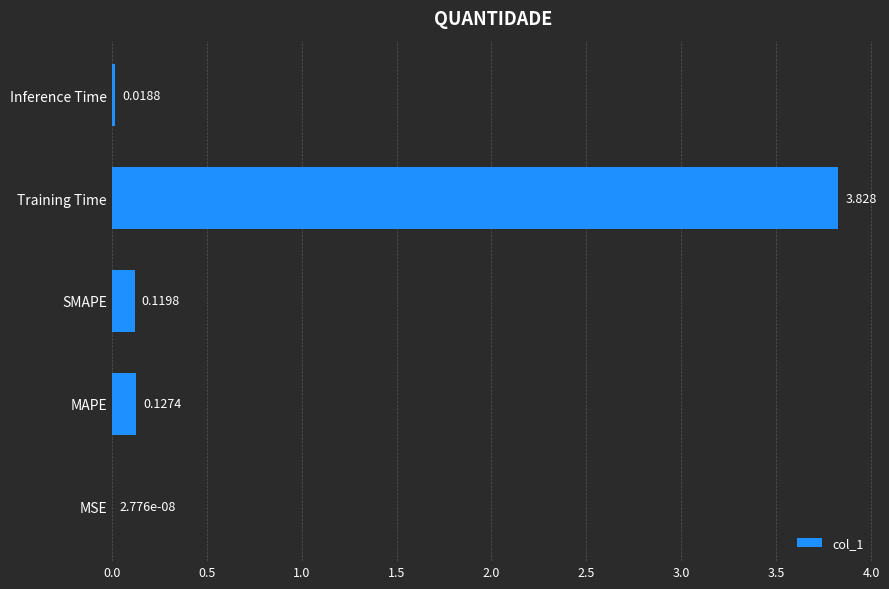

Which has a higher value, MAPE or SMAPE?

MAPE